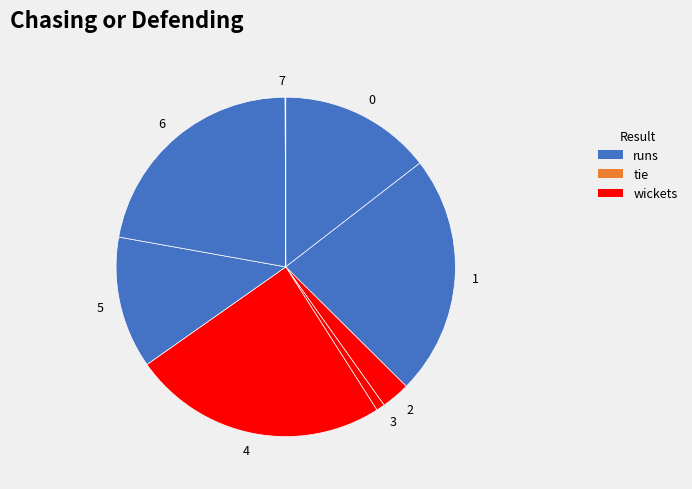

What is the largest slice in the pie chart?

4